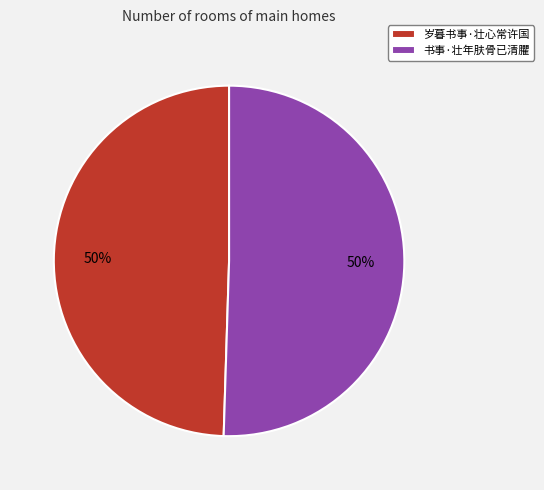

To the nearest percent, what is the combined percentage of 岁暮书事·壮心常许国 and 书事·壮年肤骨已清臞?

100%